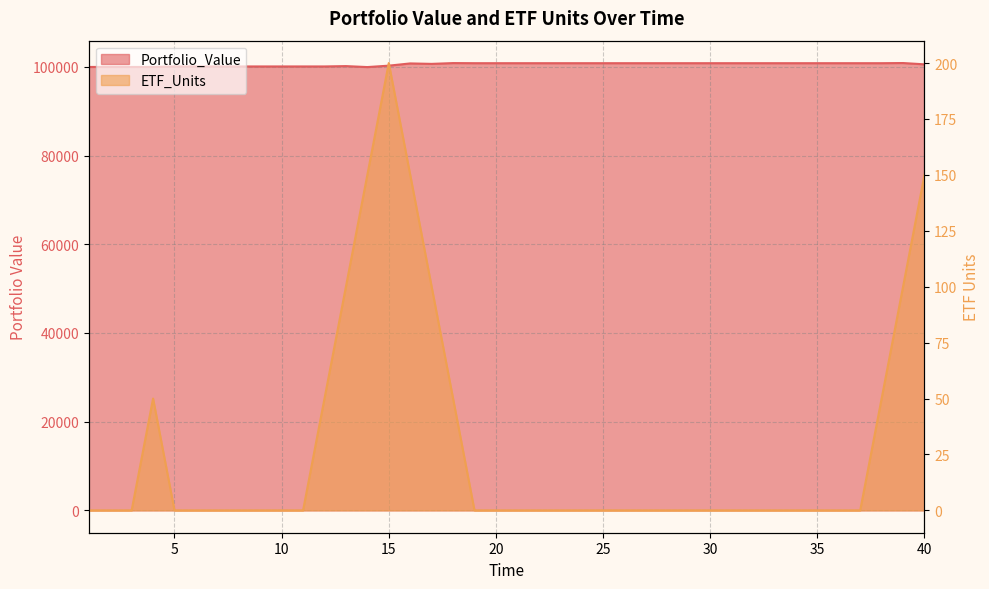

True or false: ETF_Units has a value of -68.9 at 23.

False